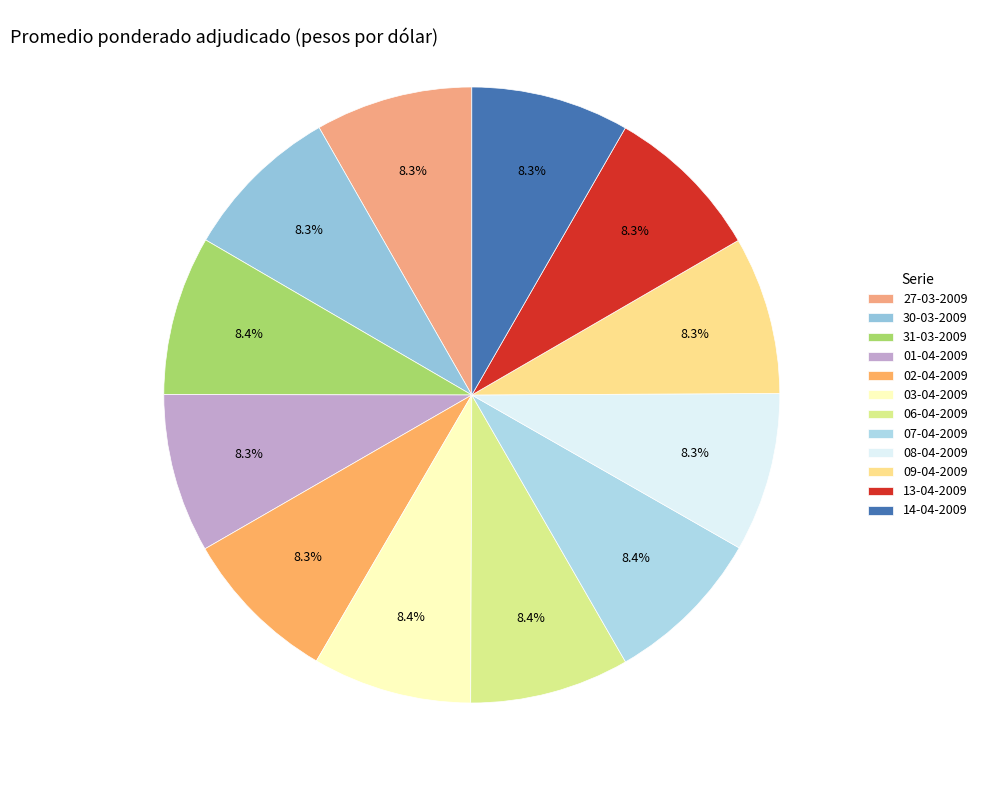

To the nearest percent, what is the average slice percentage?

8%